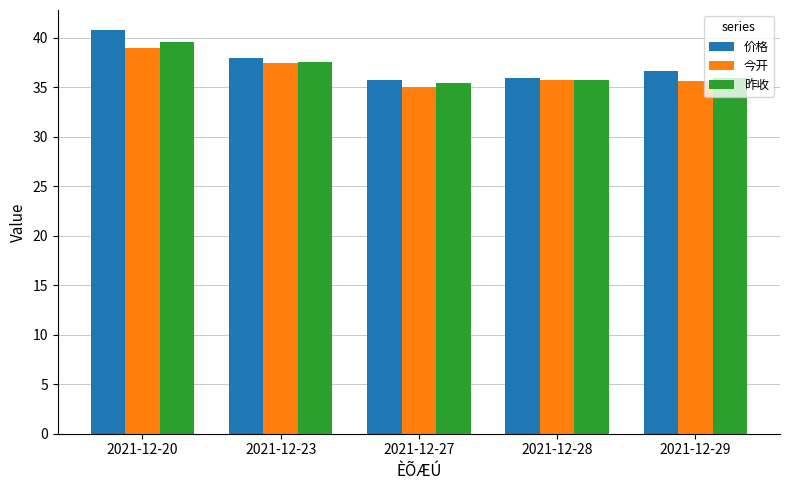

Read the 今开 value at 2021-12-27.

35.0